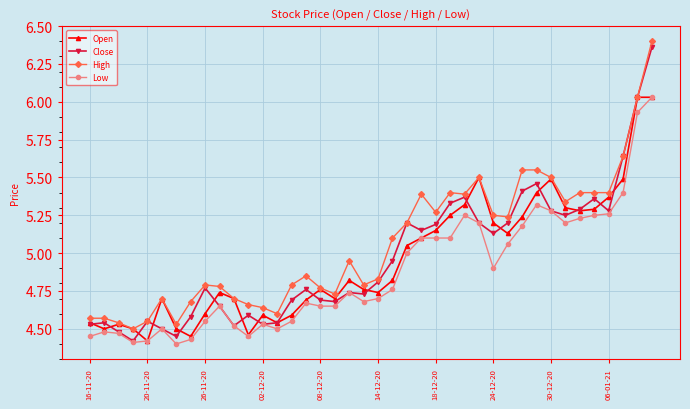

What are all the series names shown in the legend?

Open, Close, High, Low